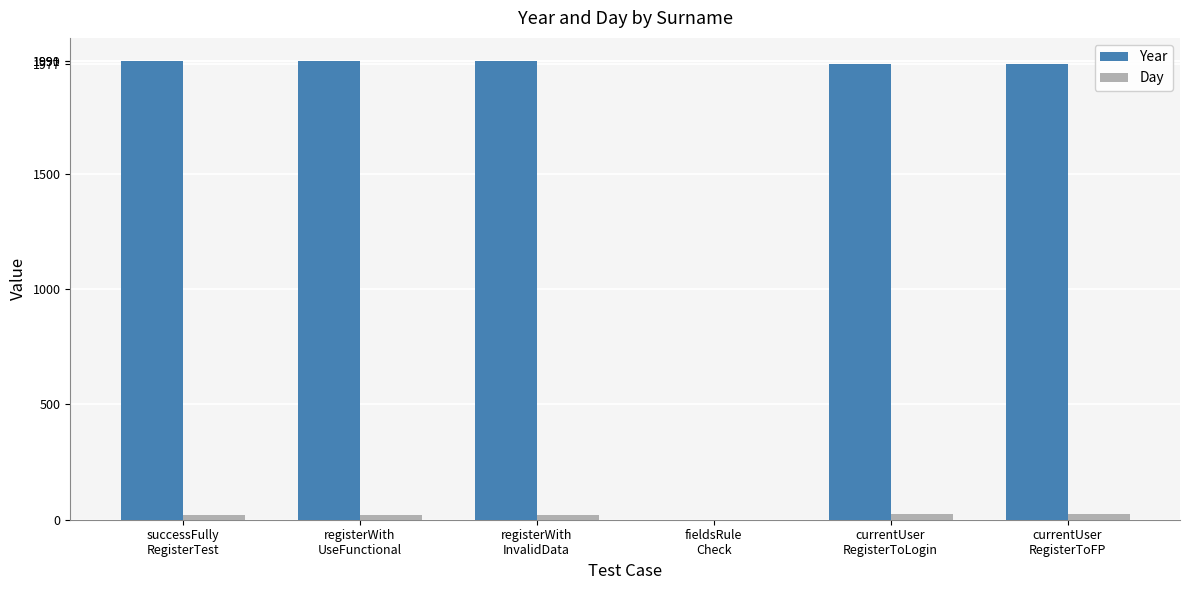

What is the sum of all Day values?

108